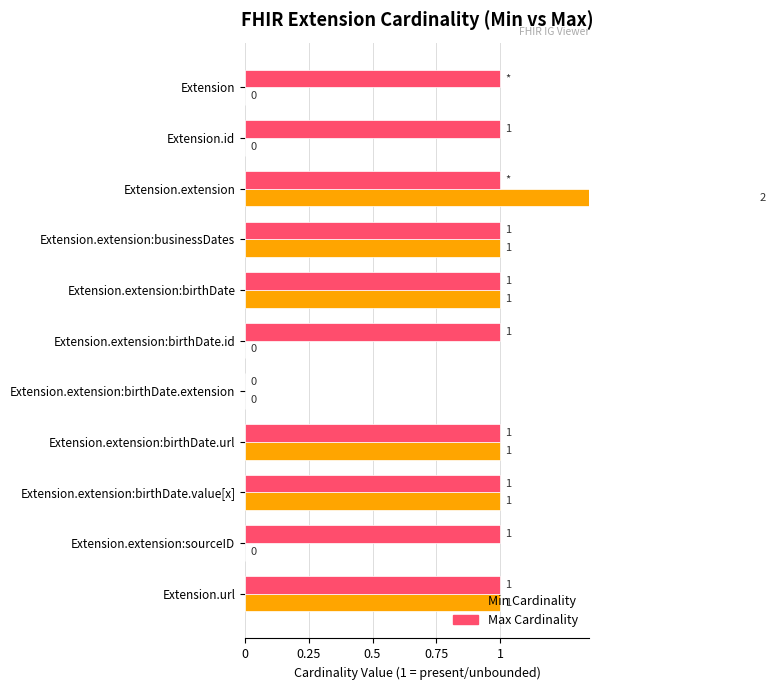

Which series has the largest total across all categories?

Max Cardinality